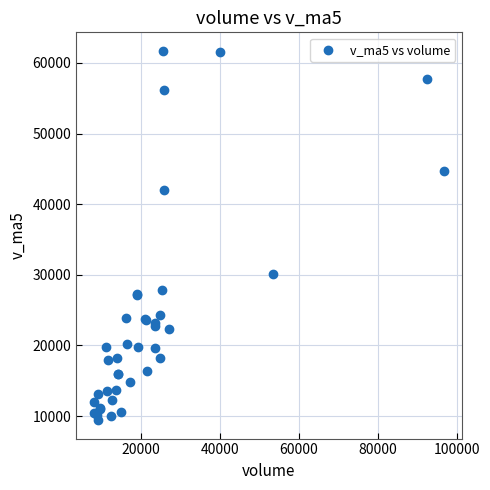

What Y value in the scatter plot is closest to 35569?

30078.5